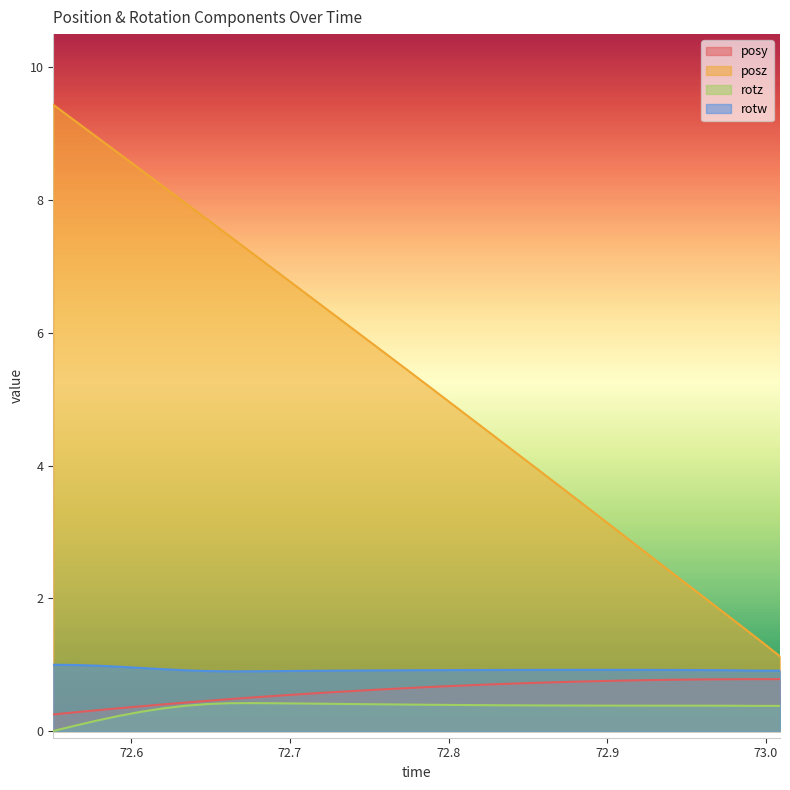

Which series has the largest total across all categories?

posz